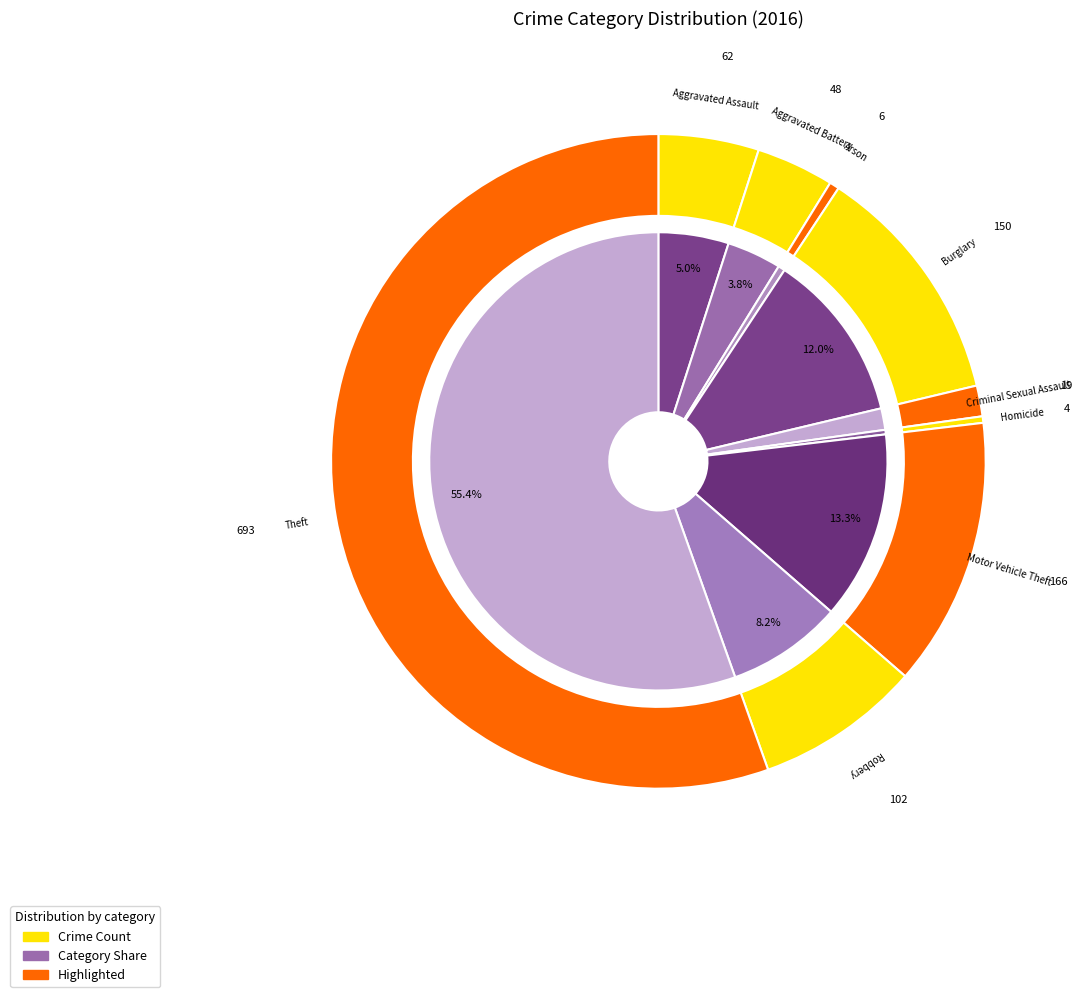

Which slice is the smallest?

Homicide